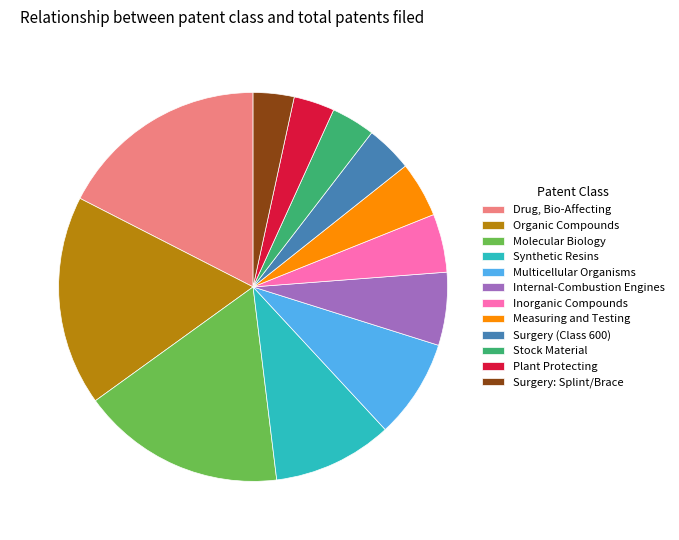

Is there any slice that represents more than half of the pie?

No